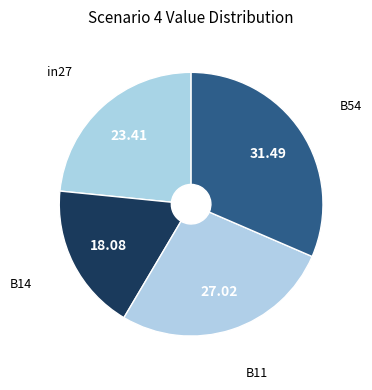

Count the number of slices in the pie.

4